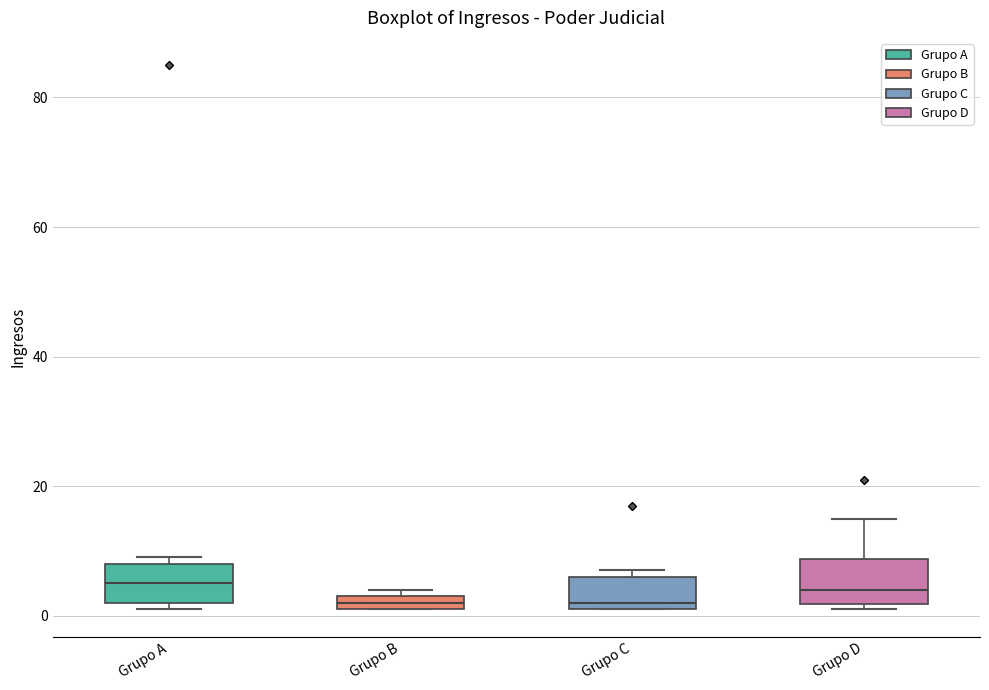

Where is the lower edge of the box for Grupo B on the y-axis? The values are not printed on the chart, so give them approximately, as read against the axis.

2